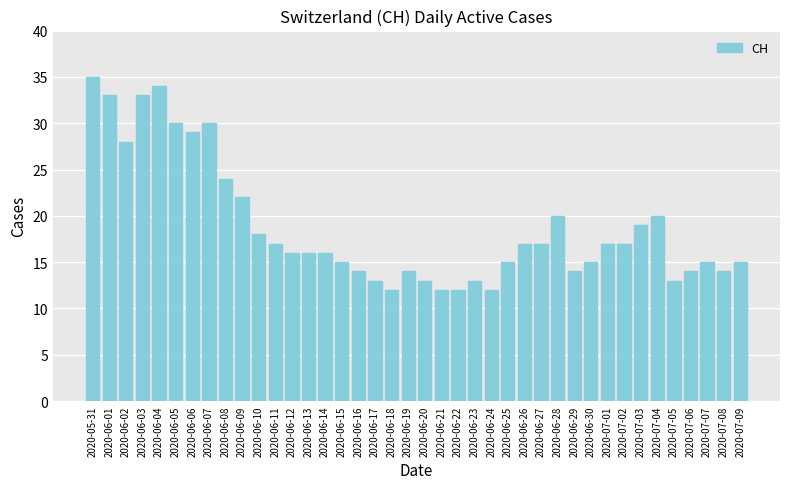

The value at 2020-05-31 is 55. True or false?

False